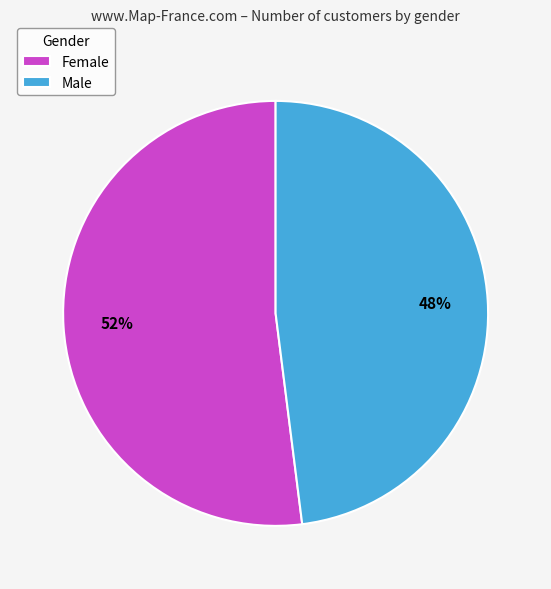

Rank the categories by value from highest to lowest.

Female, Male